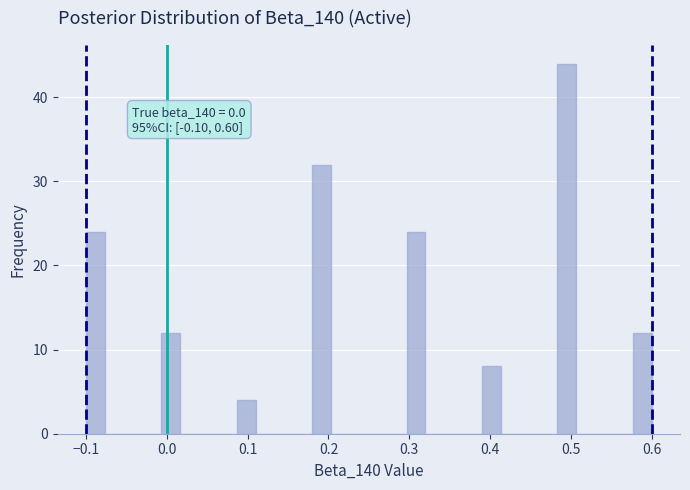

Around what value on the x-axis is the tallest bar? Give the approximate position of its centre, as read against the axis.

0.50